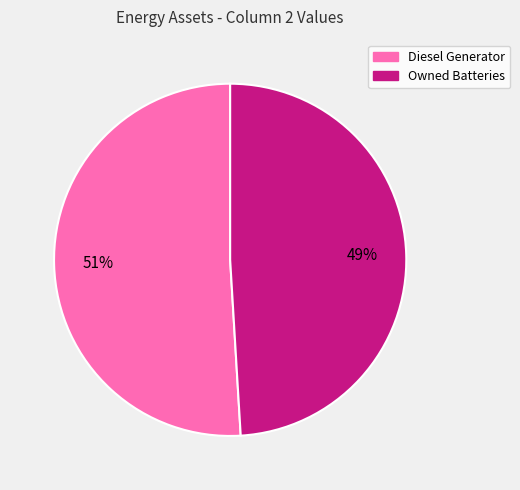

To the nearest percent, what is the average slice percentage?

50%